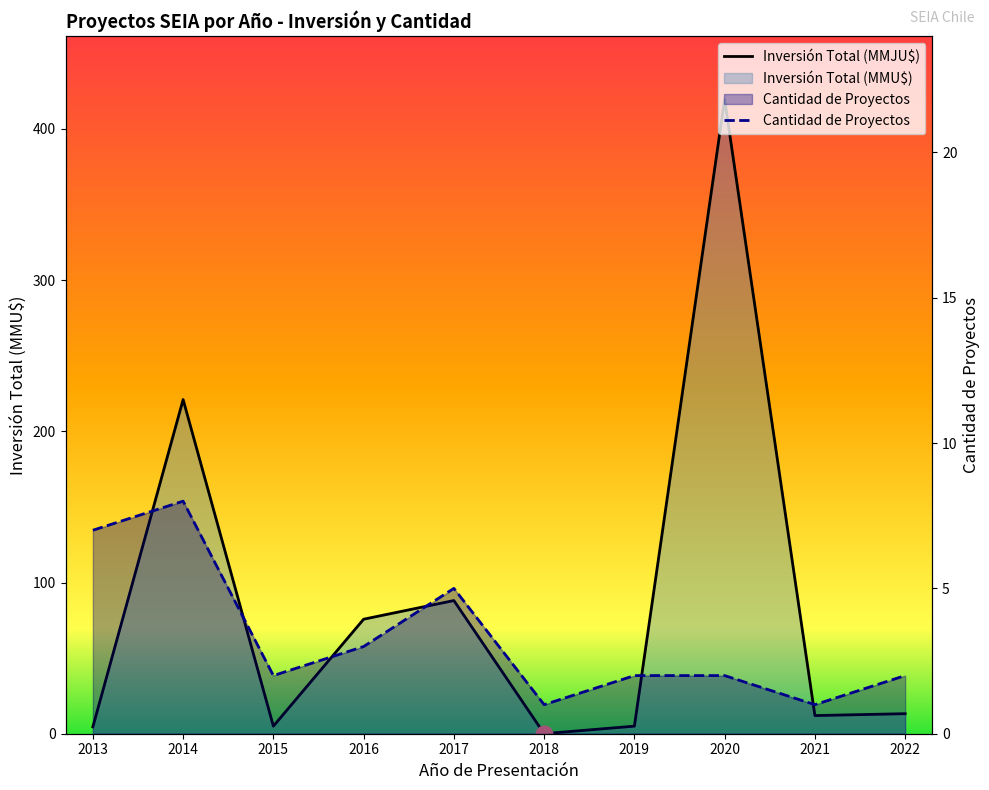

The Inversión Total (MMJU$) series shows 5.0 at 2019. True or false?

True